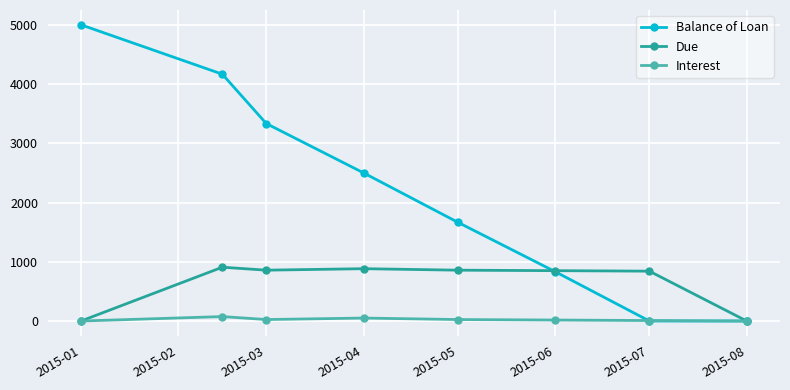

In Due, how many points are higher than both neighbors (excluding endpoints)?

2